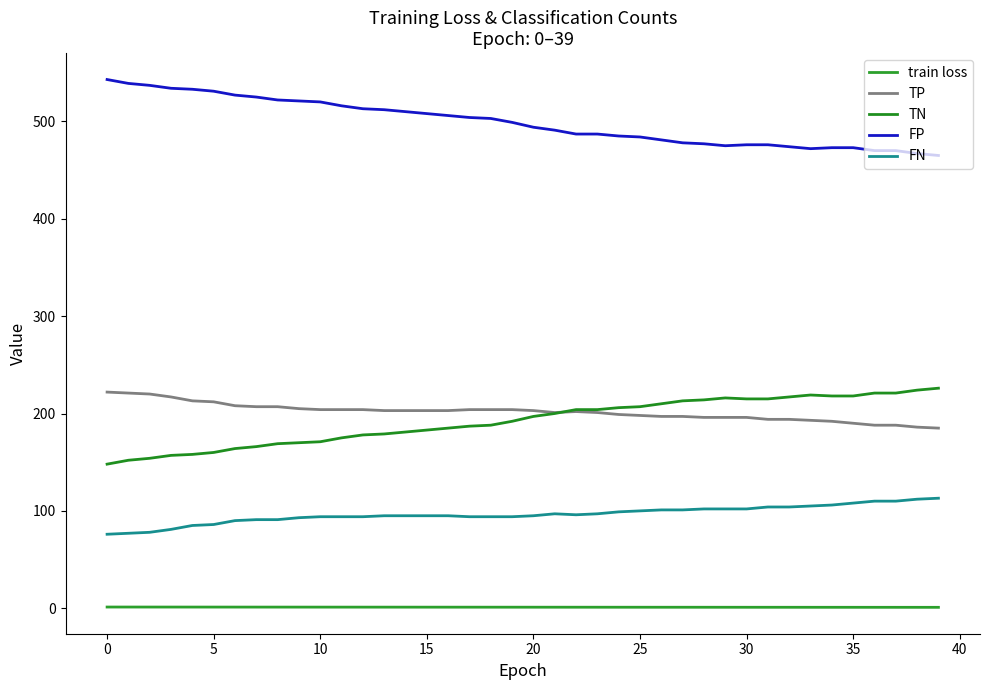

Where does the FP series first go above 499?

0